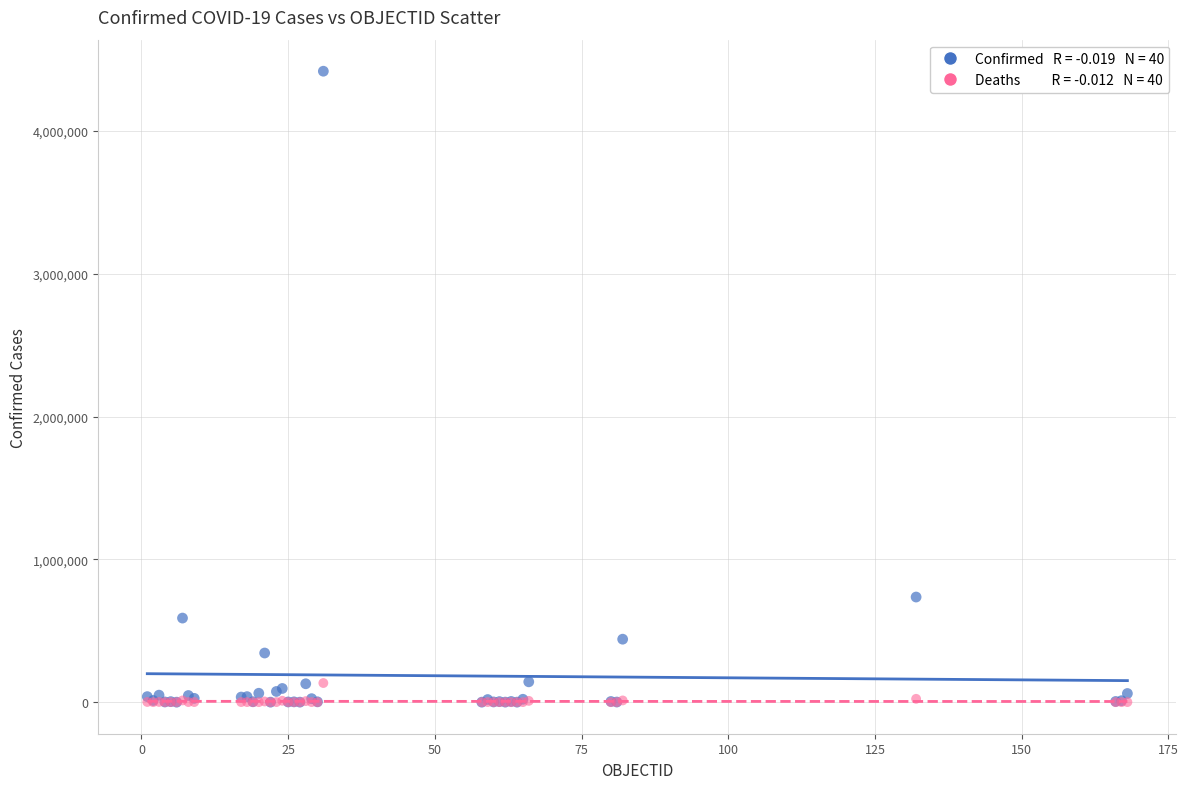

Across all series, what Y value is closest to 2209541?

736377